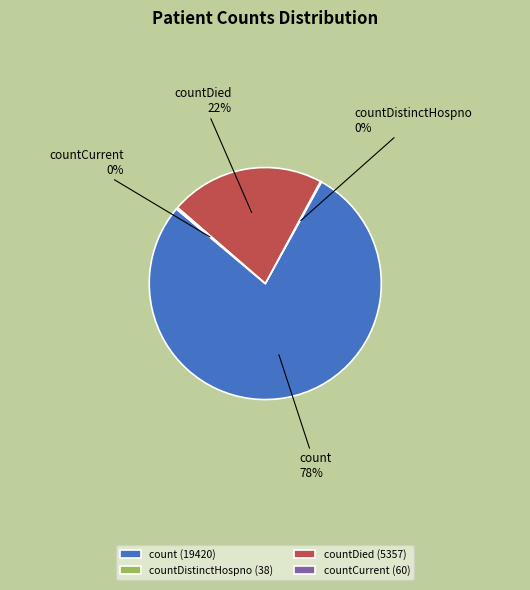

True or false: count accounts for 86% of the total.

False